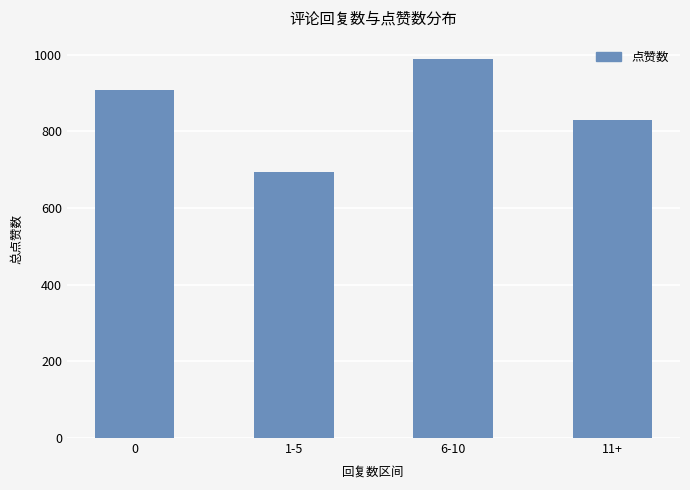

What is the maximum value shown in the chart?

990